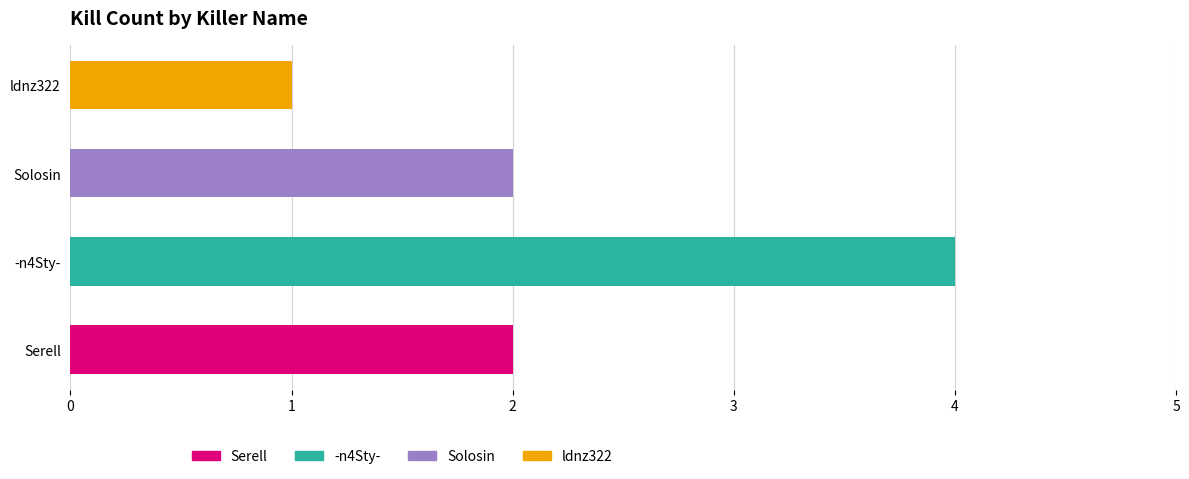

How many values are between 2 and 4?

3